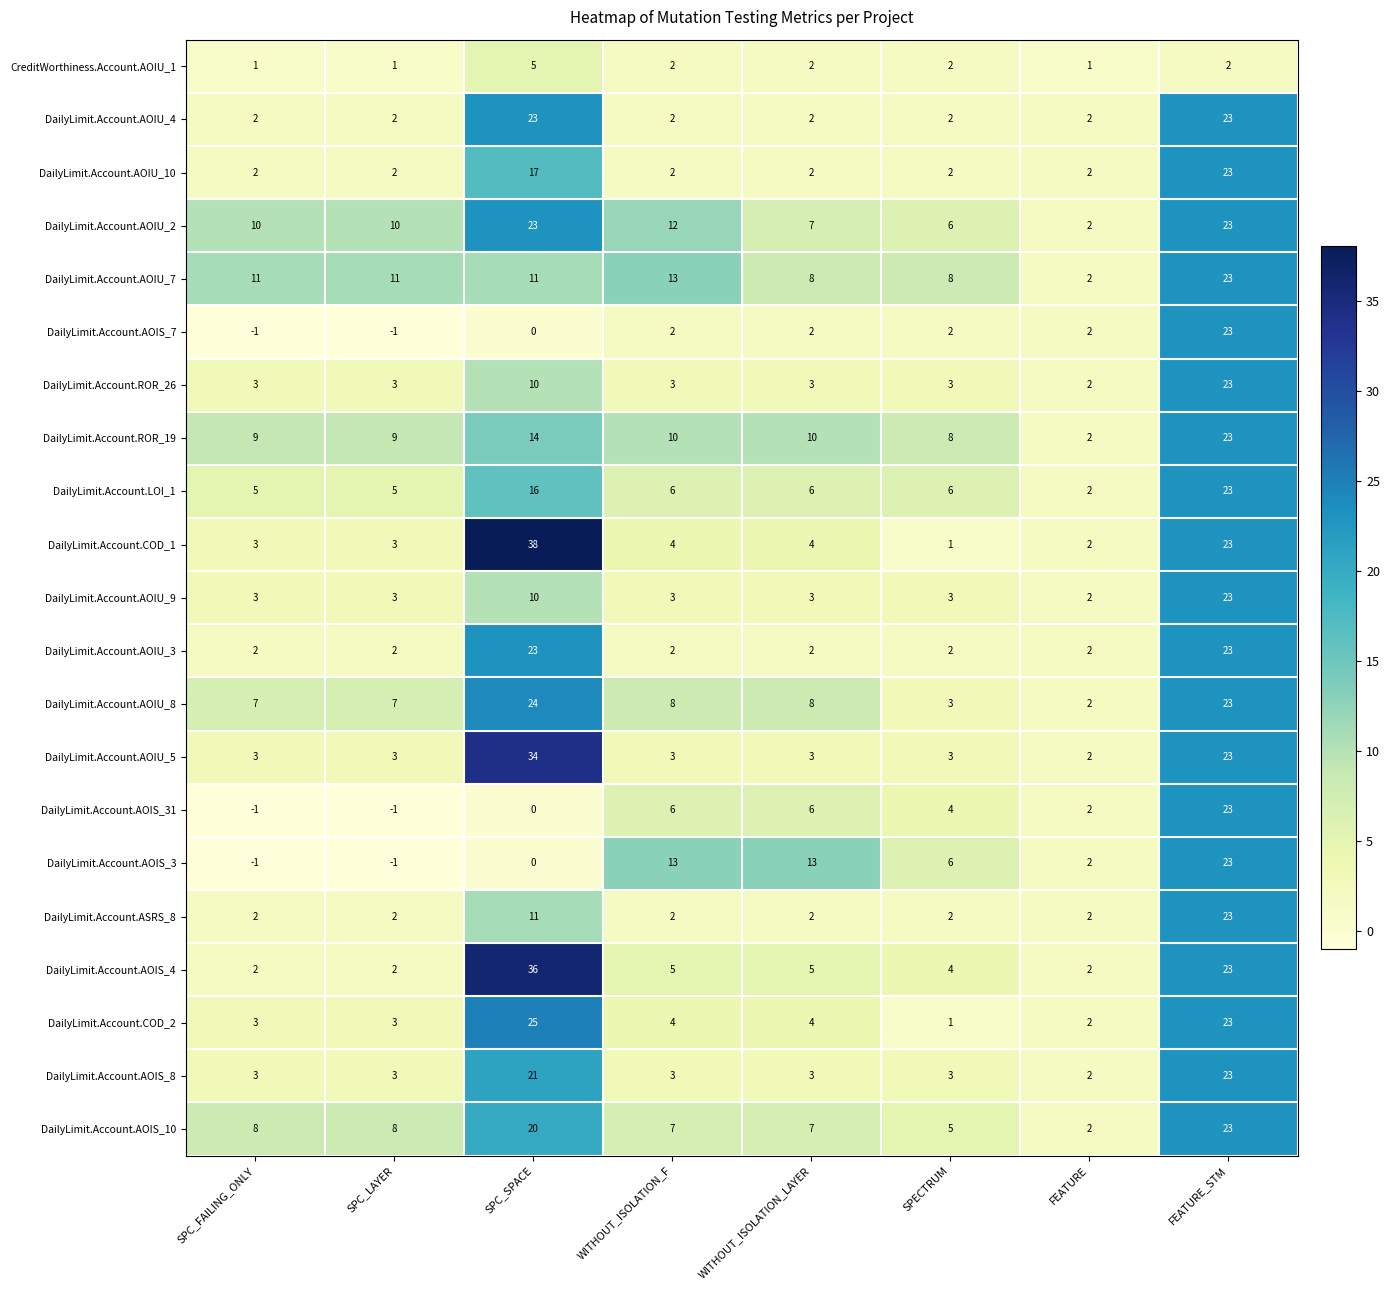

What is the sum of all DailyLimit.Account.AOIS_3 values?

55